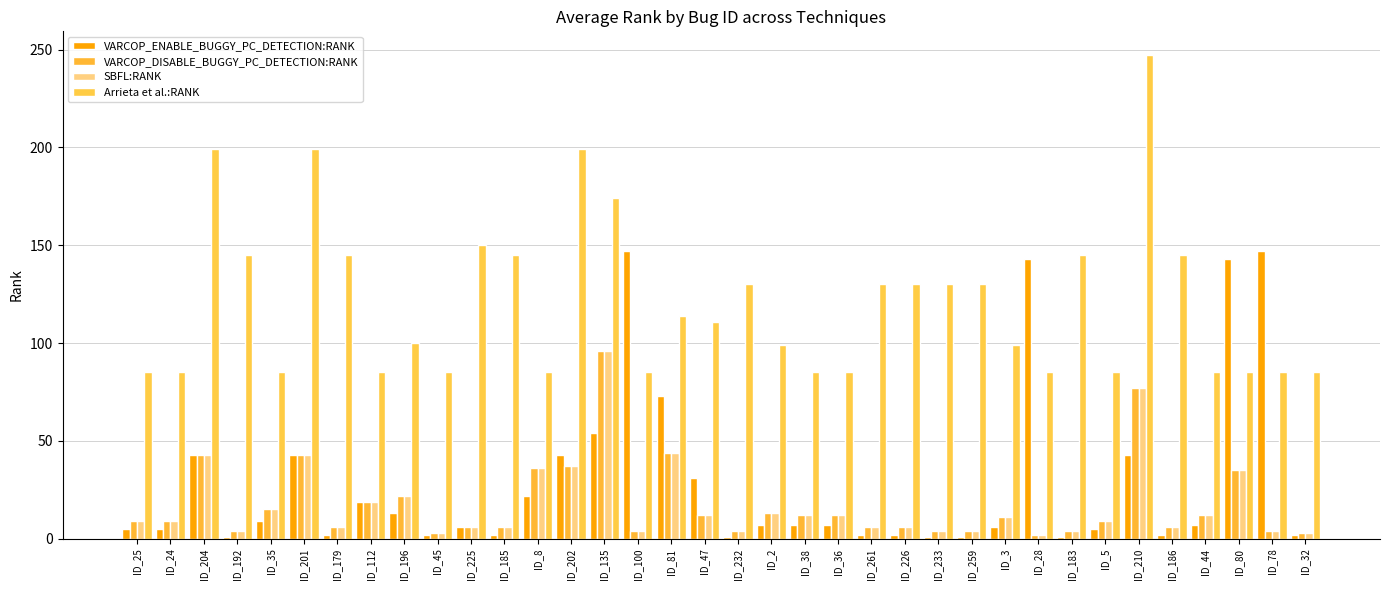

List the labels in order of Arrieta et al.:RANK value, largest first.

ID_210, ID_204, ID_201, ID_202, ID_135, ID_225, ID_192, ID_179, ID_185, ID_183, ID_186, ID_232, ID_261, ID_226, ID_233, ID_259, ID_81, ID_47, ID_196, ID_2, ID_3, ID_25, ID_24, ID_35, ID_112, ID_45, ID_8, ID_100, ID_38, ID_36, ID_28, ID_5, ID_44, ID_80, ID_78, ID_32